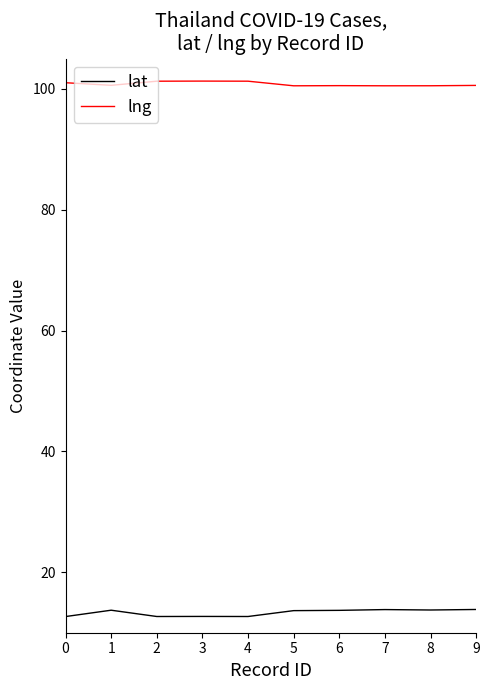

What is the difference between the highest and lowest values at 3?

88.6